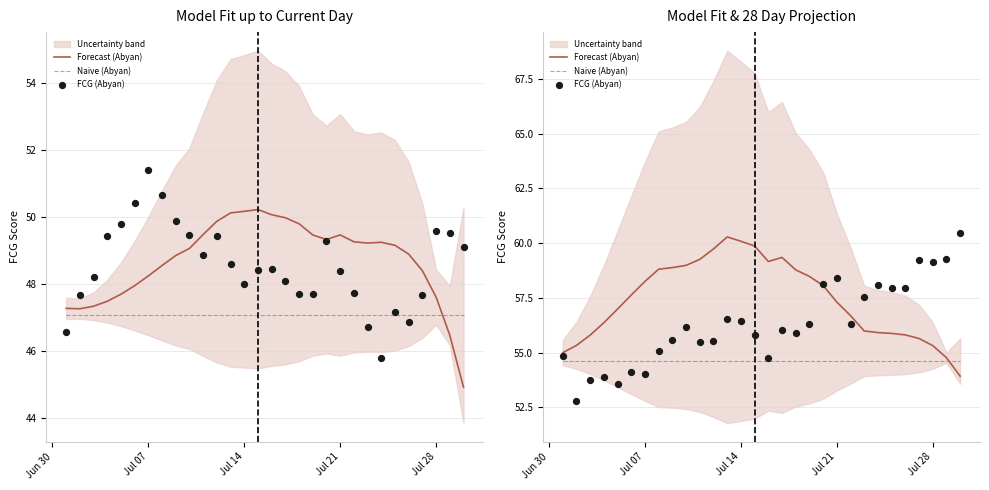

Which series has the widest spread of Y values?

FCG (Abyan)